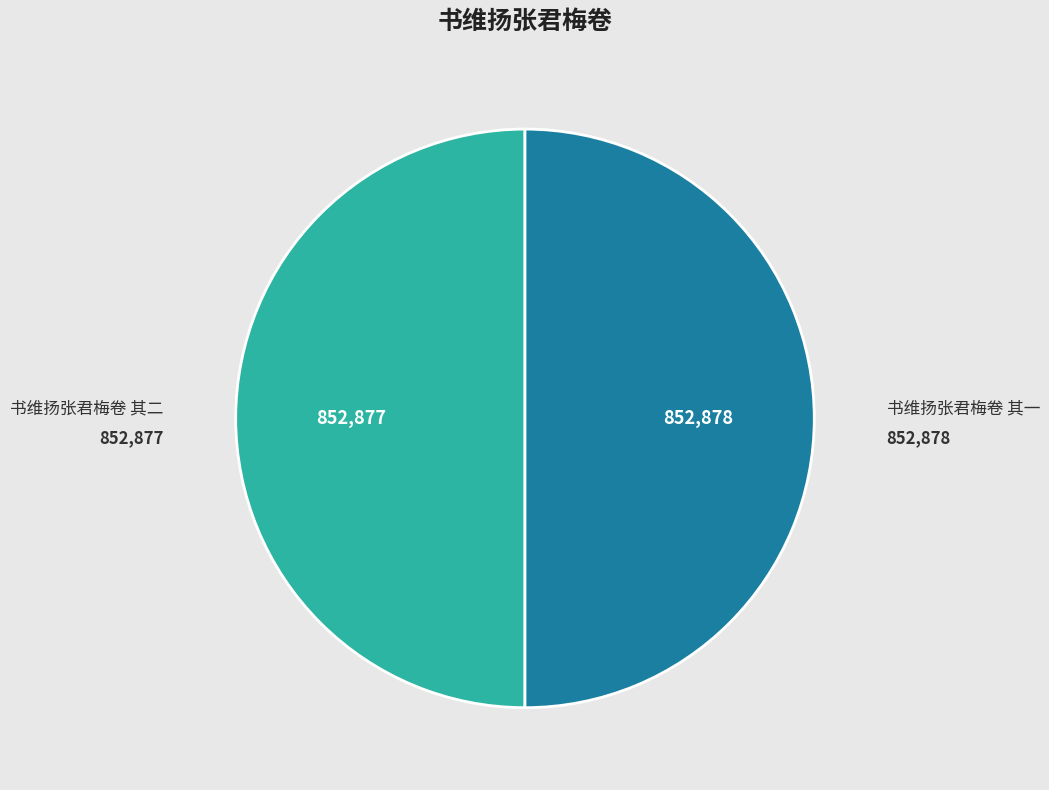

How many slices are in this pie chart?

2